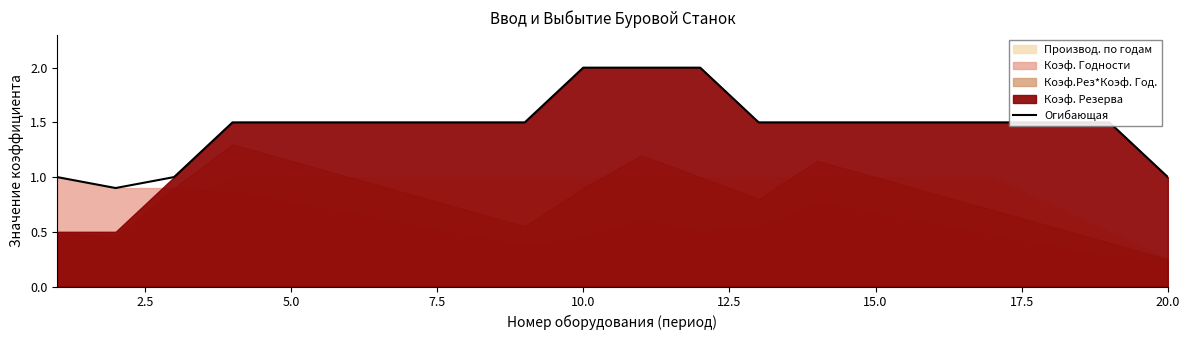

What is the difference between the maximum and minimum values?

1.1